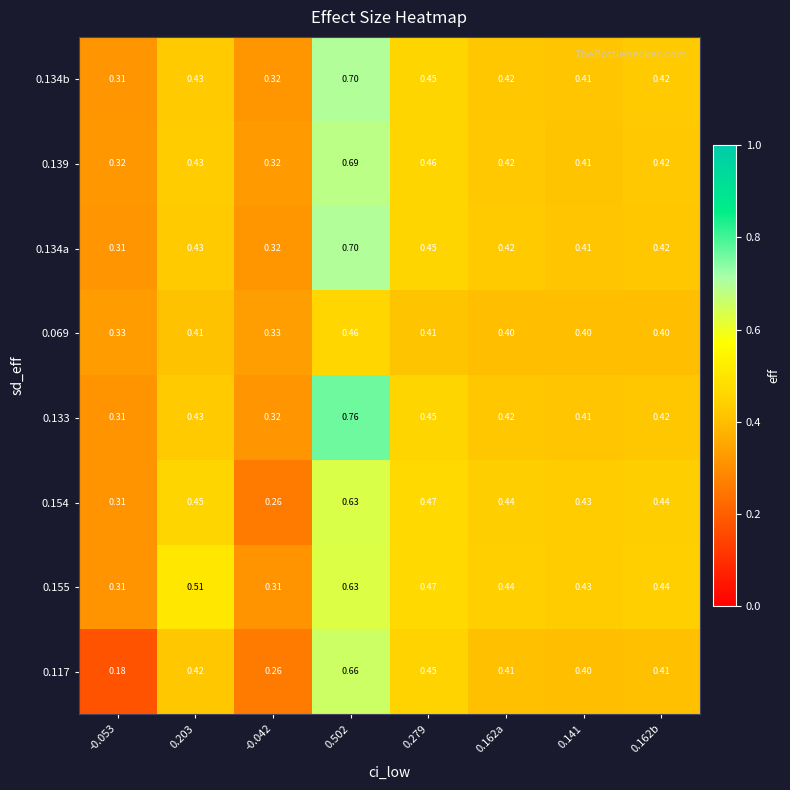

Which series has the largest total across all categories?

0.155